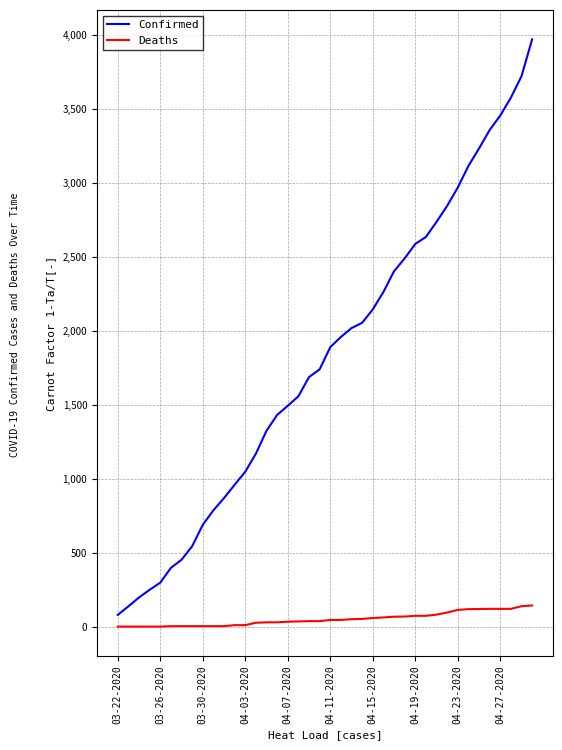

Which series has the largest range (max minus min)?

Confirmed